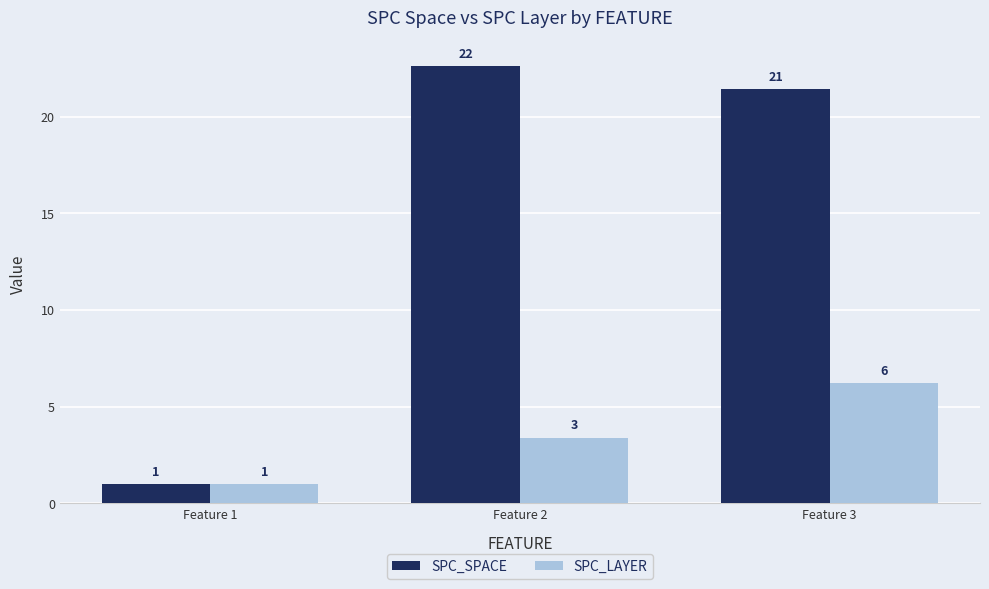

Is the value of SPC_SPACE at Feature 3 greater than the value of SPC_LAYER at Feature 3?

Yes